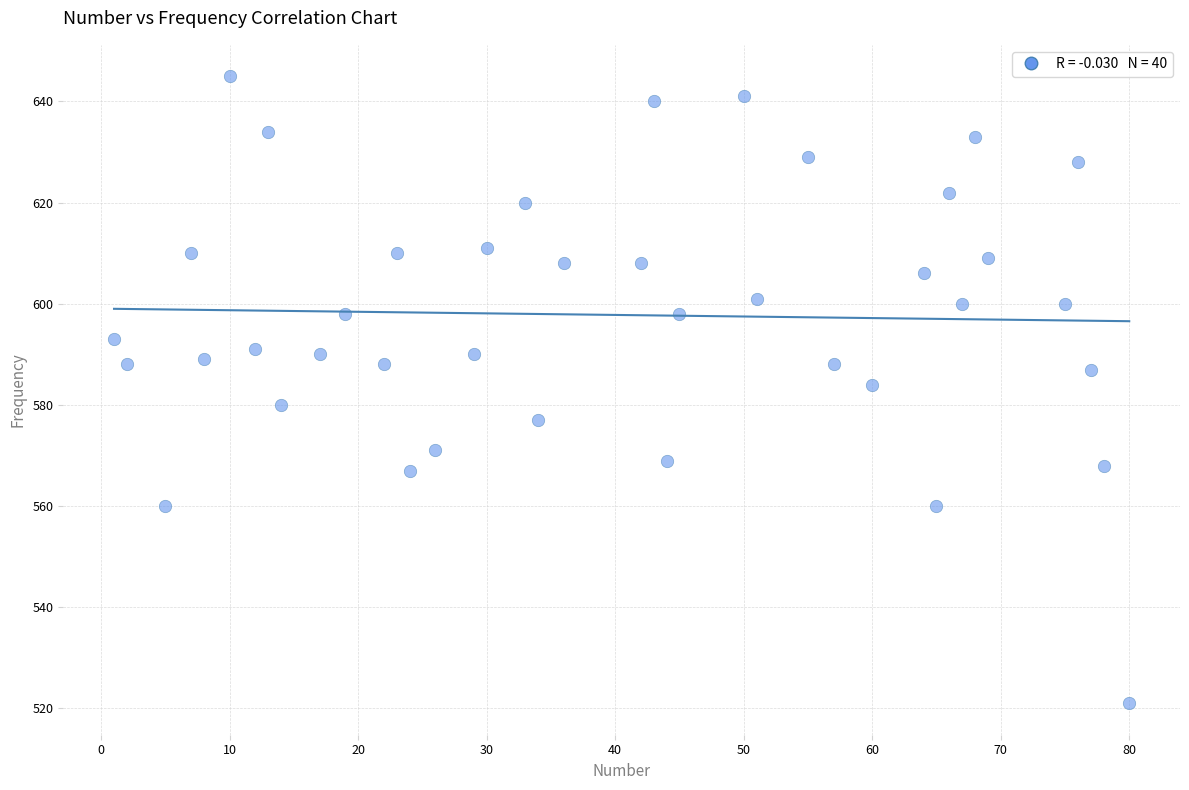

What is the range of X values (max minus min)?

79